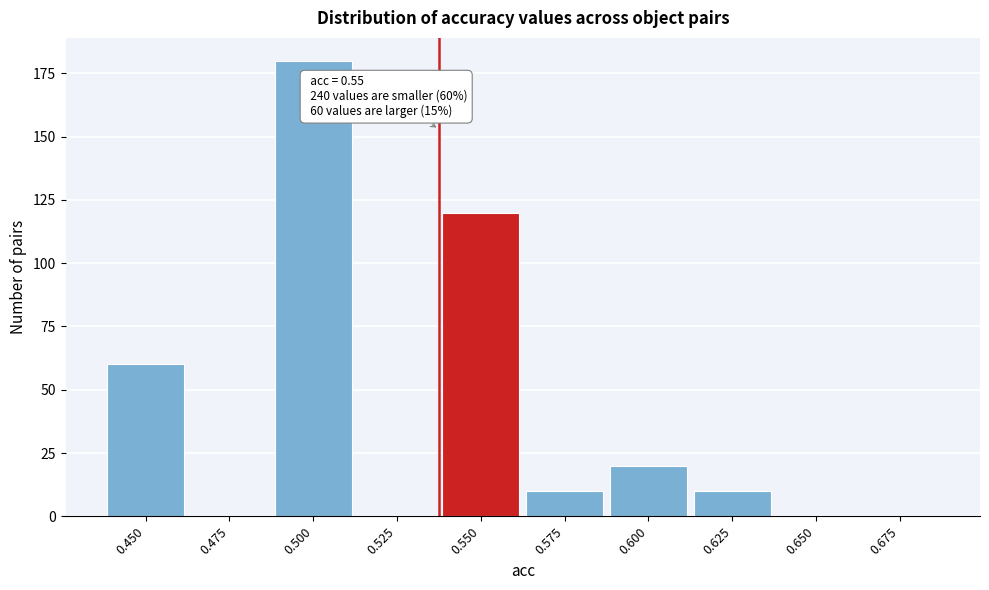

Reading right to left, list all the values displayed in this chart.

0.675=0	0.650=0	0.625=10	0.600=20	0.575=10	0.550=120	0.525=0	0.500=180	0.475=0	0.450=60